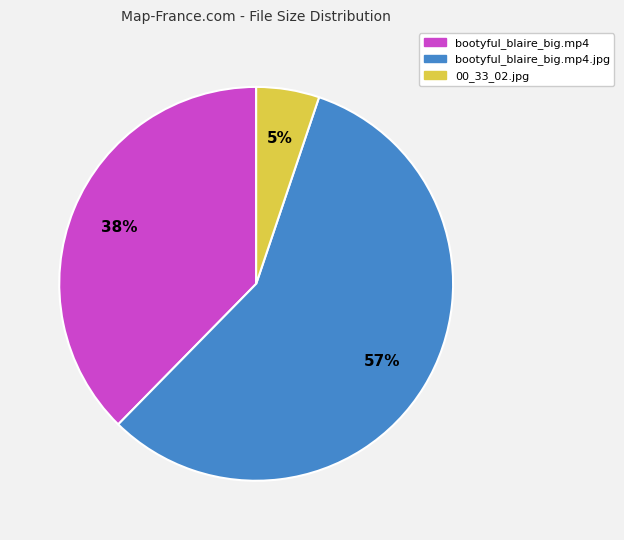

To the nearest percent, what is the difference between the largest and smallest slice percentages?

52%